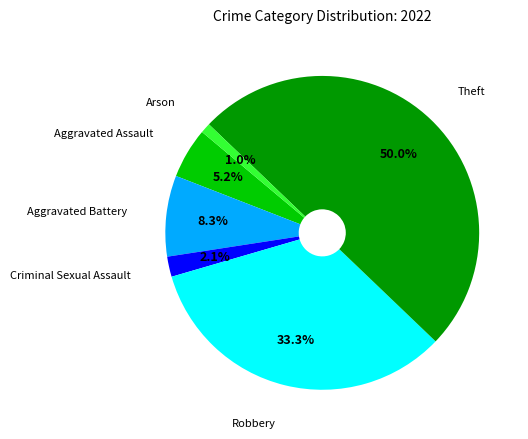

To the nearest percent, what is the average slice percentage?

17%